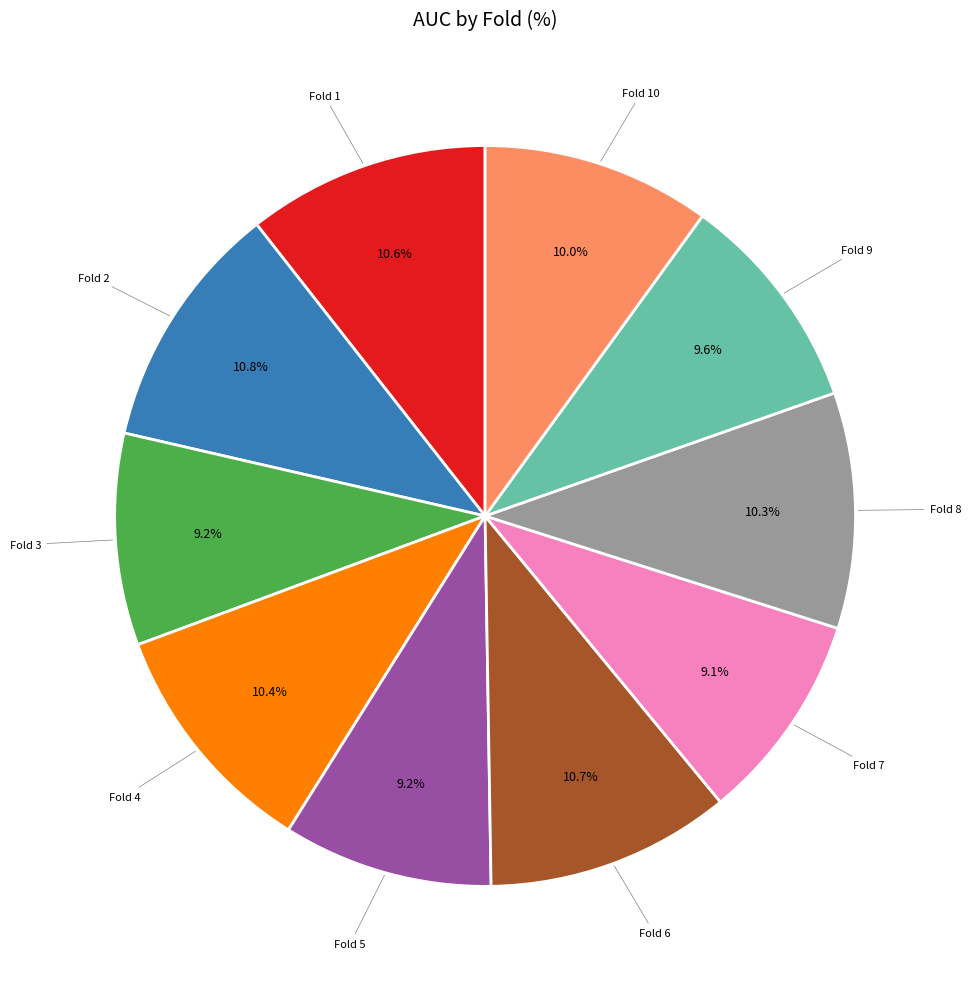

Is there a majority slice in this chart?

No